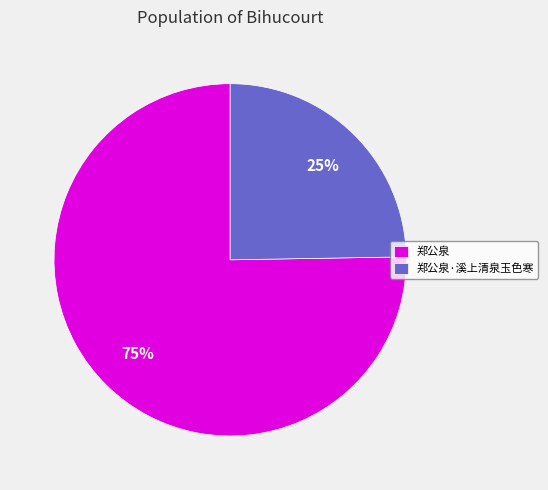

To the nearest percent, what portion does 郑公泉·溪上清泉玉色寒 represent?

25%